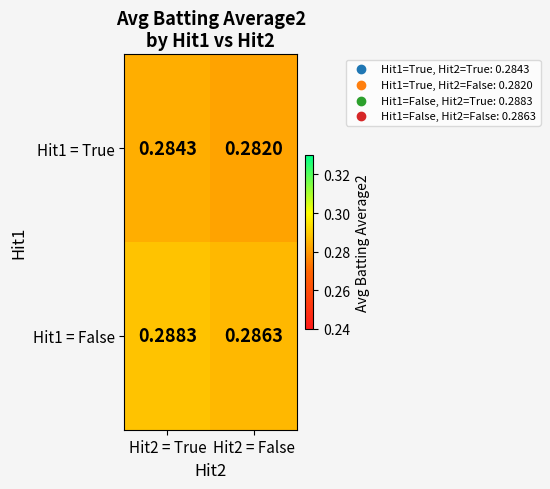

Is the value of Hit1 = False at Hit2 = False greater than the value of Hit1 = True at Hit2 = False?

Yes